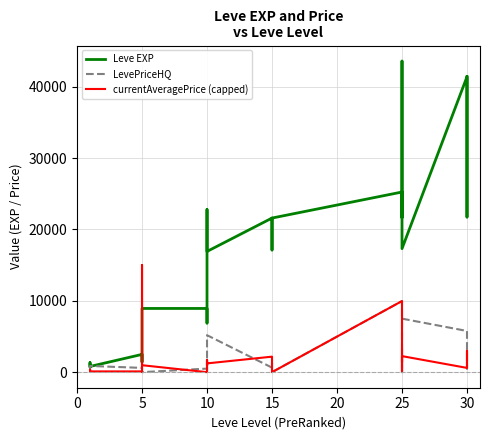

How many values in the currentAveragePrice (capped) series exceed 980?

13